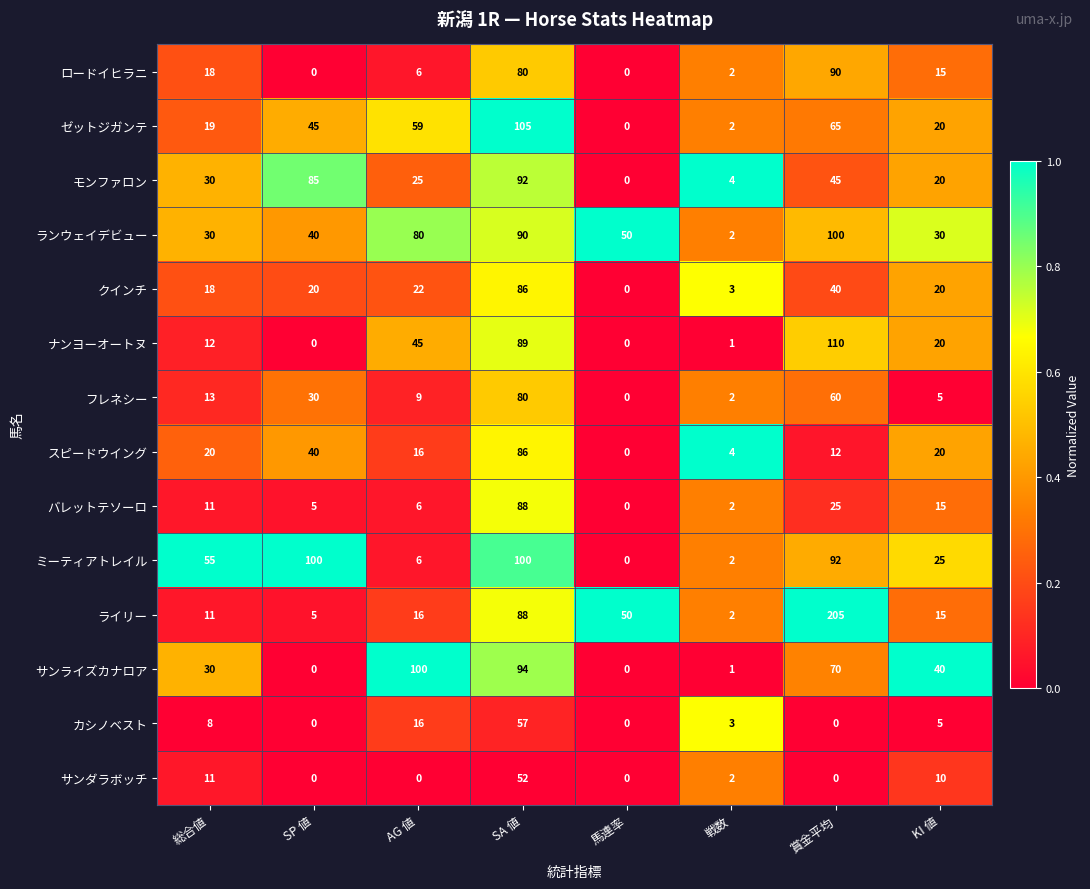

At which category is the sum across all series the highest?

SA 値